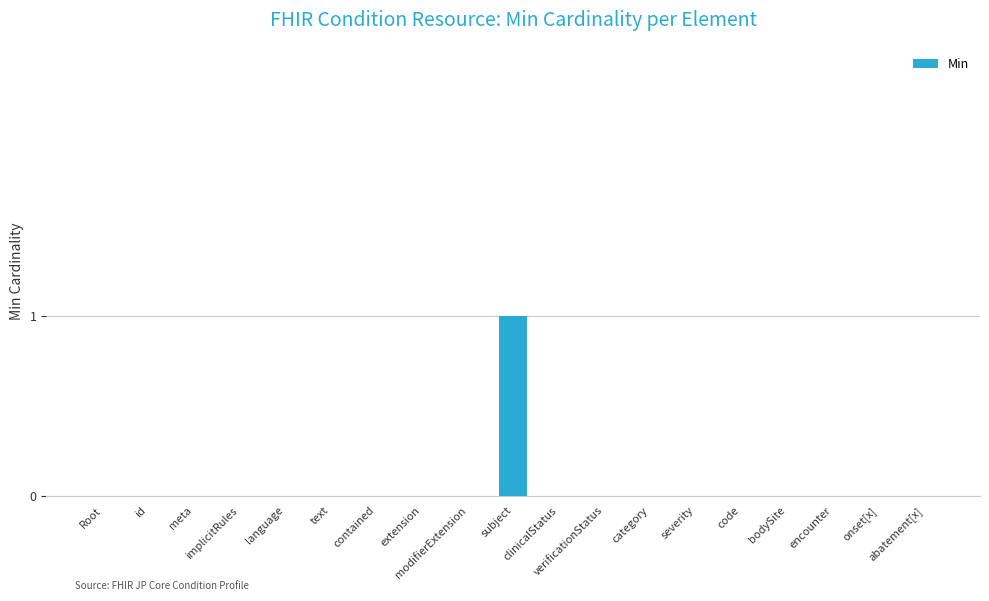

How many distinct data groups are displayed?

1